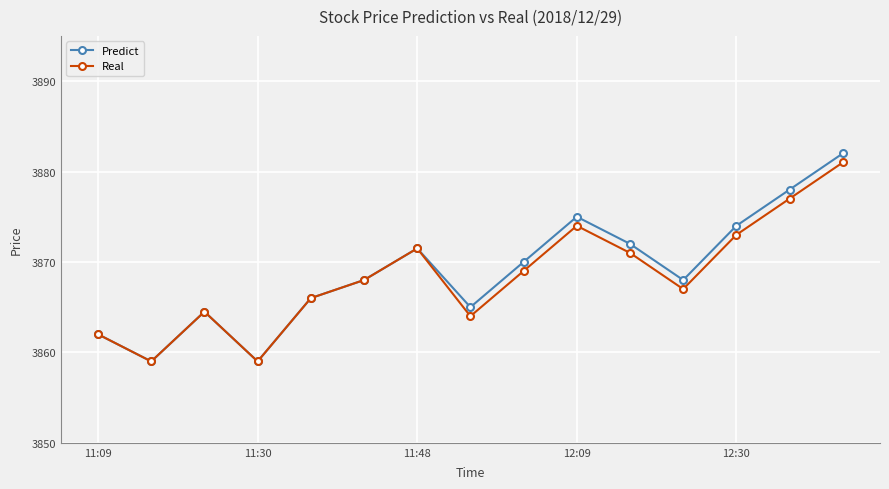

True or false: Real has more than 1 points higher than both neighbors.

True